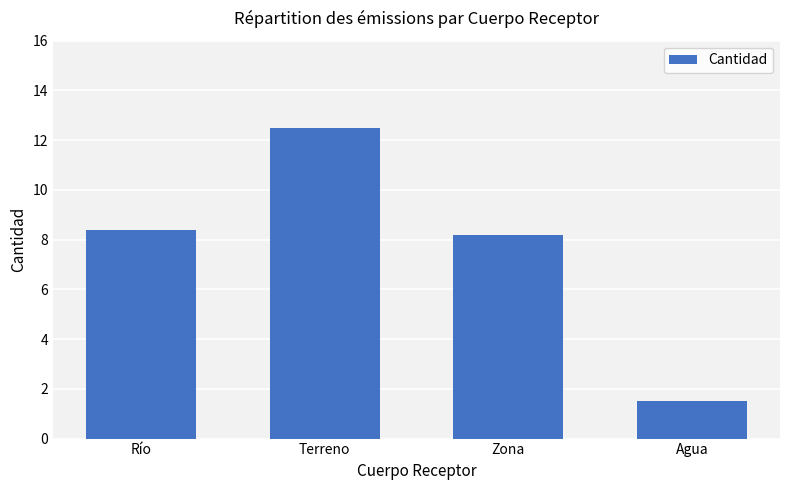

The value at Río is 14.0. True or false?

False